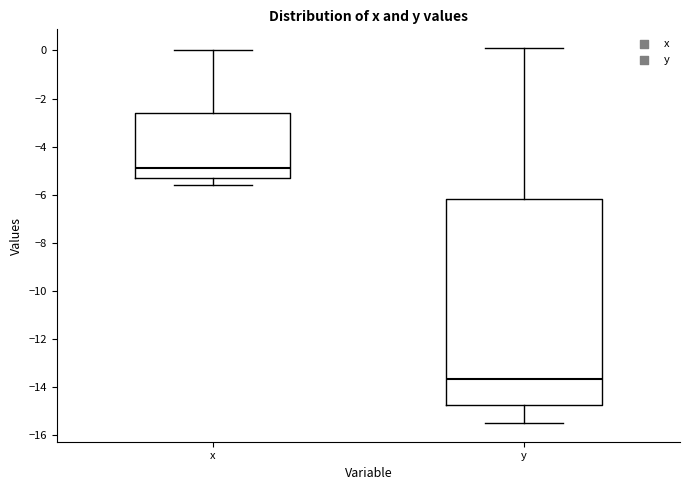

Where does the median line of the box for x sit on the y-axis? The values are not printed on the chart, so give them approximately, as read against the axis.

-4.8